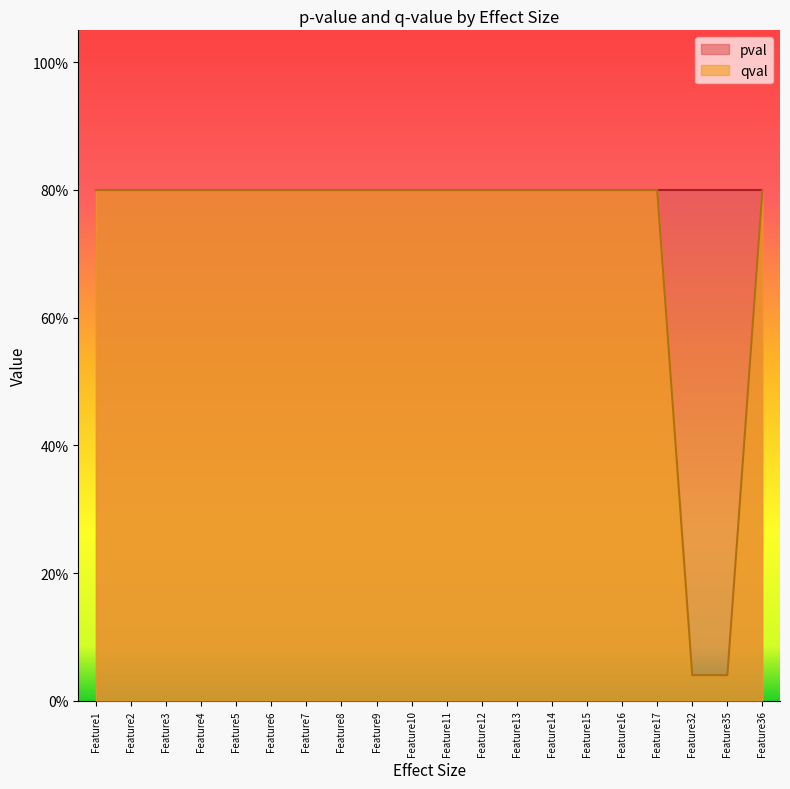

What is the value of the 8th point from the left?

0.8